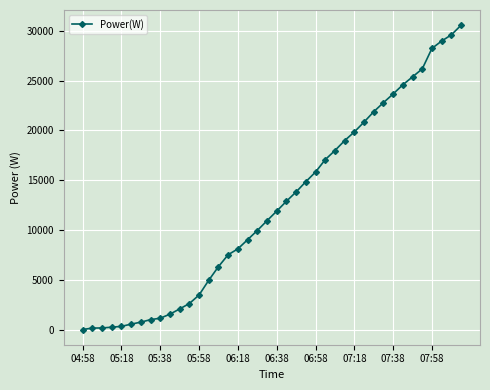

Does the chart have visible grid lines?

Yes